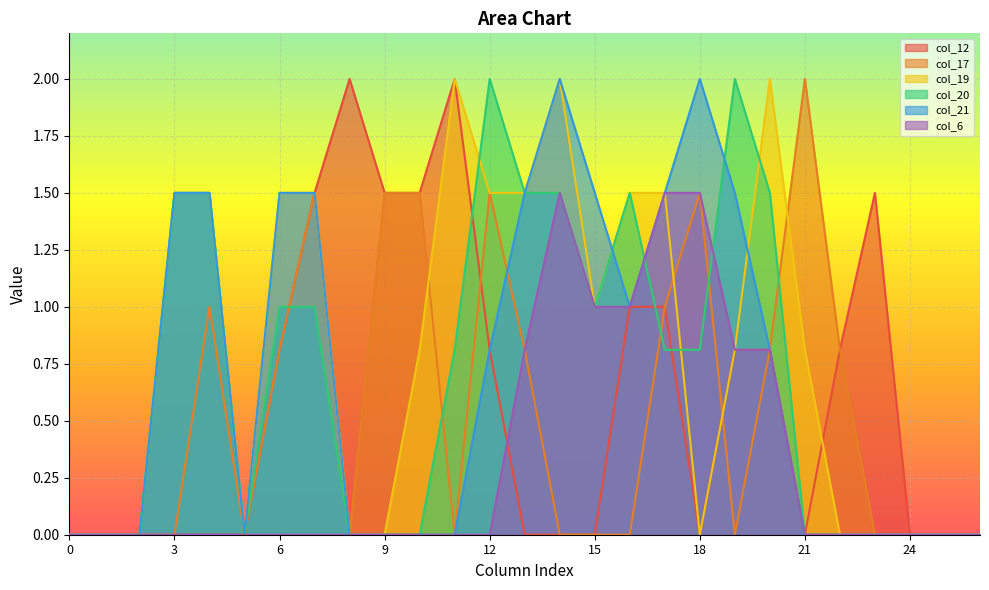

Reading right to left, what are all the values shown in this chart?

col_12: 0.0	0.0	0.0	1.5	0.8	0.0	0.8	0.8	0.0	1.0	1.0	0.0	0.0	0.0	0.8	2.0	1.5	1.5	2.0	1.5	0.8	0.0	0.0	0.0	0.0	0.0	0.0
col_17: 0.0	0.0	0.0	0.0	0.8	2.0	0.8	0.0	1.5	1.0	0.0	0.0	0.0	0.8	1.5	0.0	1.5	1.5	0.0	1.5	0.8	0.0	1.0	0.0	0.0	0.0	0.0
col_19: 0.0	0.0	0.0	0.0	0.0	0.8	2.0	0.8	0.0	1.5	1.5	1.0	2.0	1.5	1.5	2.0	0.8	0.0	0.0	1.5	1.5	0.0	1.5	1.5	0.0	0.0	0.0
col_20: 0.0	0.0	0.0	0.0	0.0	0.0	1.5	2.0	0.8	0.8	1.5	1.0	1.5	1.5	2.0	0.8	0.0	0.0	0.0	1.0	1.0	0.0	1.5	1.5	0.0	0.0	0.0
col_21: 0.0	0.0	0.0	0.0	0.0	0.0	0.8	1.5	2.0	1.5	1.0	1.5	2.0	1.5	0.8	0.0	0.0	0.0	0.0	1.5	1.5	0.0	1.5	1.5	0.0	0.0	0.0
col_6: 0.0	0.0	0.0	0.0	0.0	0.0	0.8	0.8	1.5	1.5	1.0	1.0	1.5	0.8	0.0	0.0	0.0	0.0	0.0	0.0	0.0	0.0	0.0	0.0	0.0	0.0	0.0